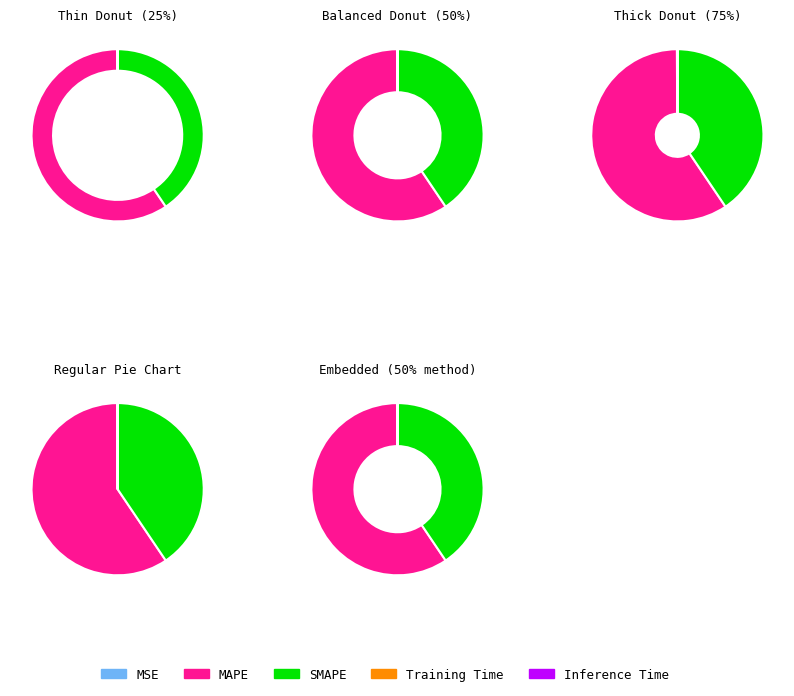

Rank the categories by value from highest to lowest.

MAPE, SMAPE, MSE, Training Time, Inference Time